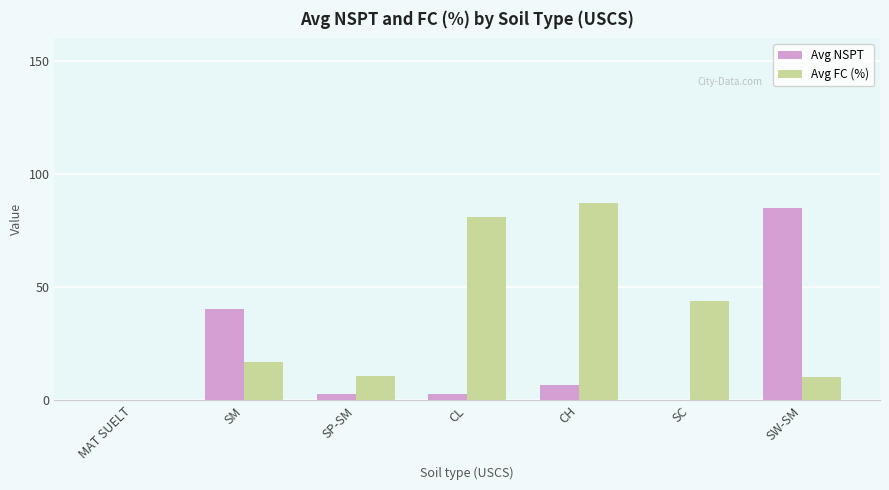

What is the total value across all series at CH?

94.0